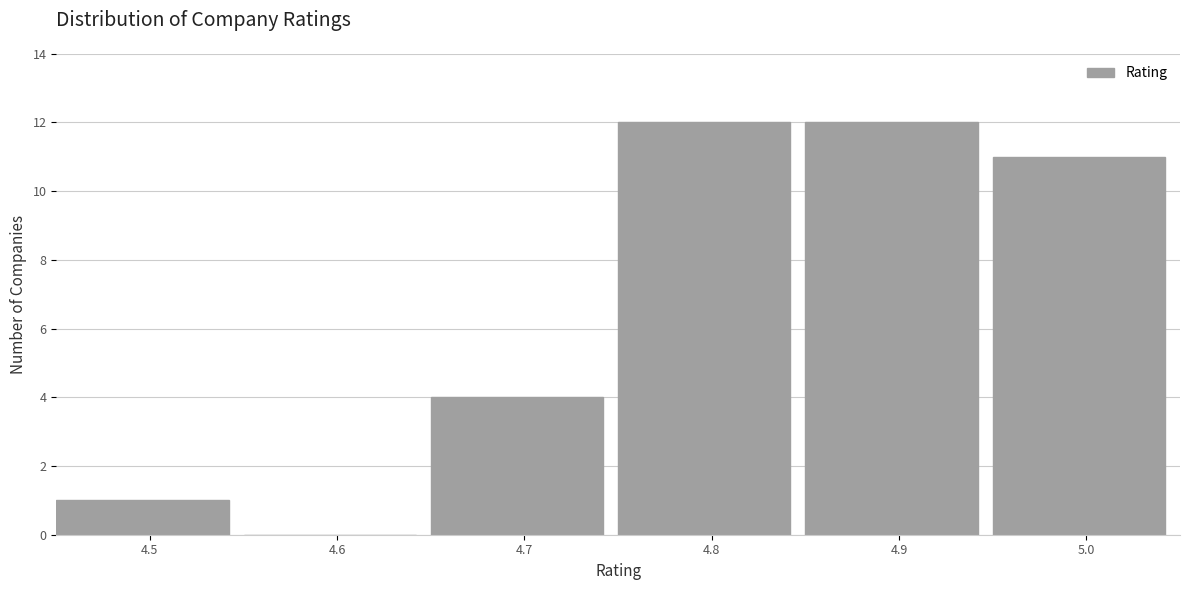

What is the height of the bar covering 4.95 to 5.05 on the x-axis? The values are not printed on the chart, so give them approximately, as read against the axis.

11